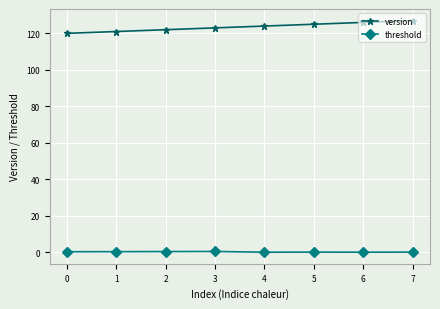

Which series has the largest range (max minus min)?

version